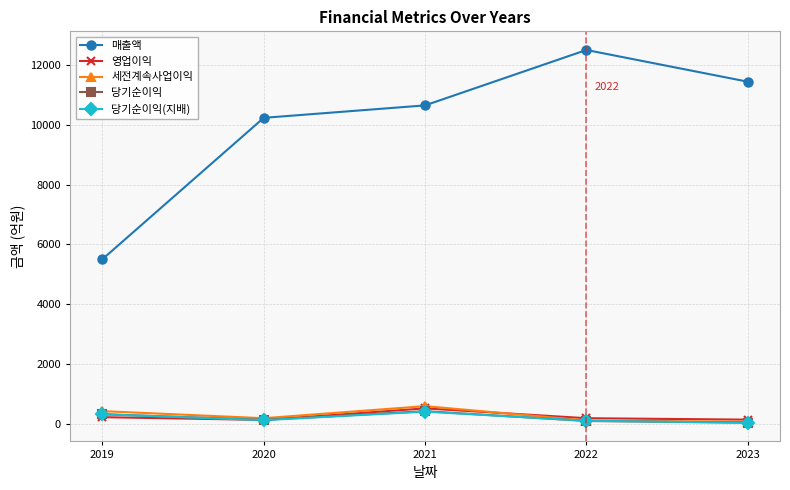

What is the value of the 영업이익 point at the 4th from the left?

179